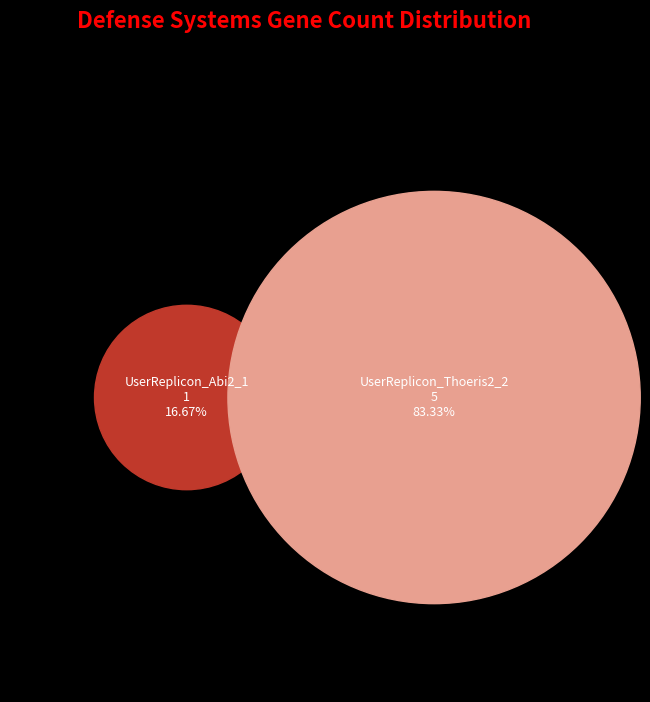

To the nearest percent, what is the difference between the UserReplicon_Abi2_1 and UserReplicon_Thoeris2_2 slice percentages?

67%